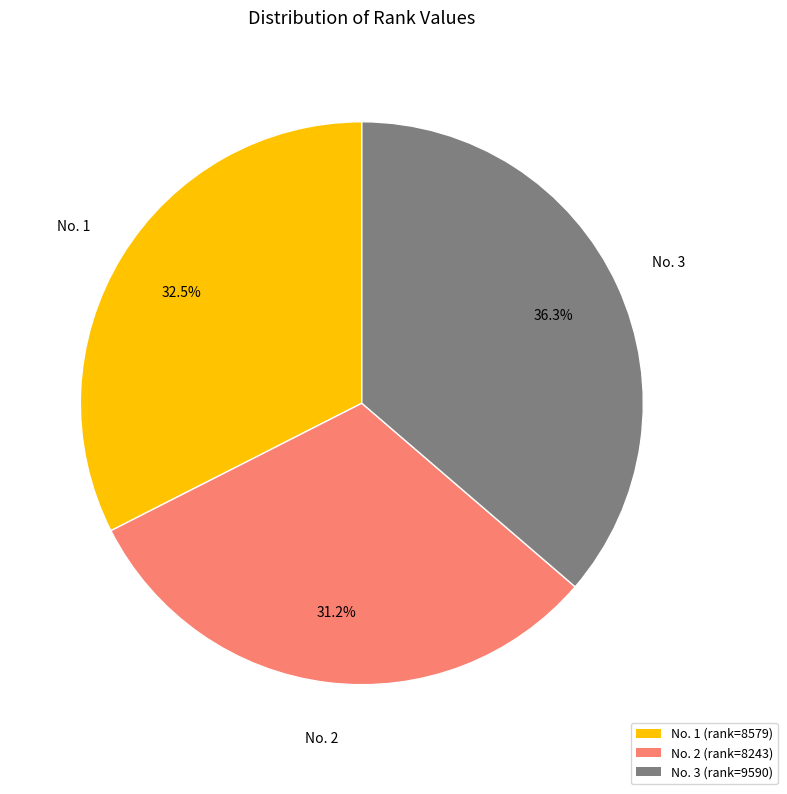

Is there any slice that represents more than half of the pie?

No